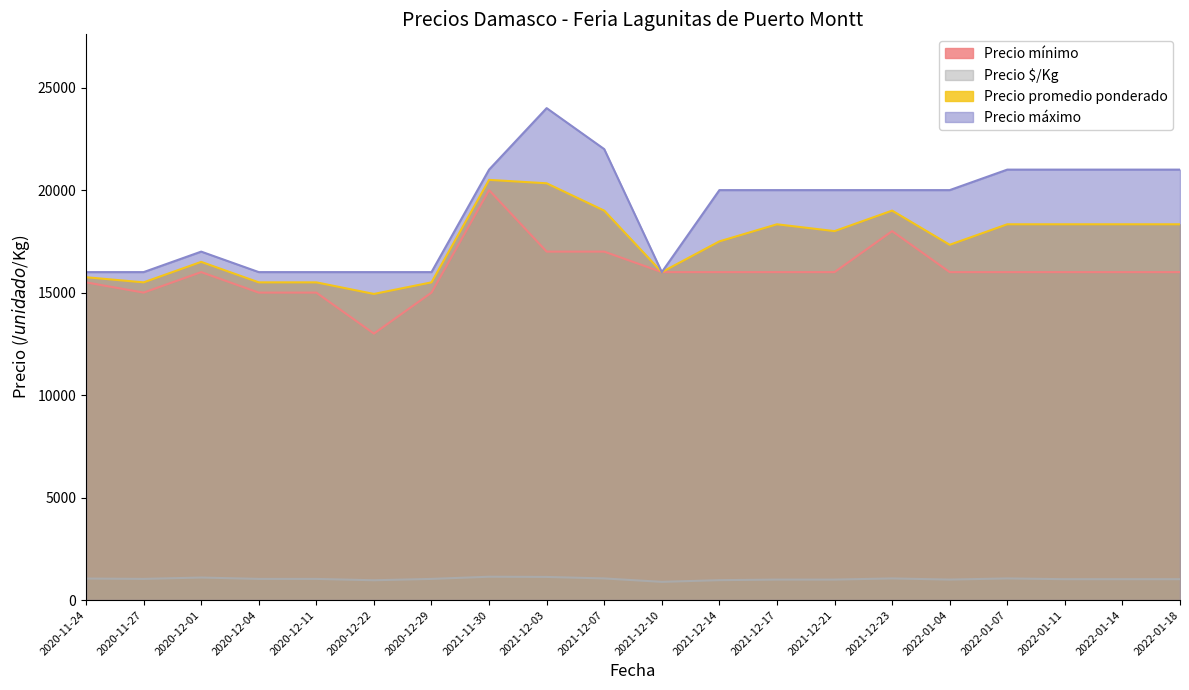

Where is the first local minimum for Precio $/Kg?

2020-11-27